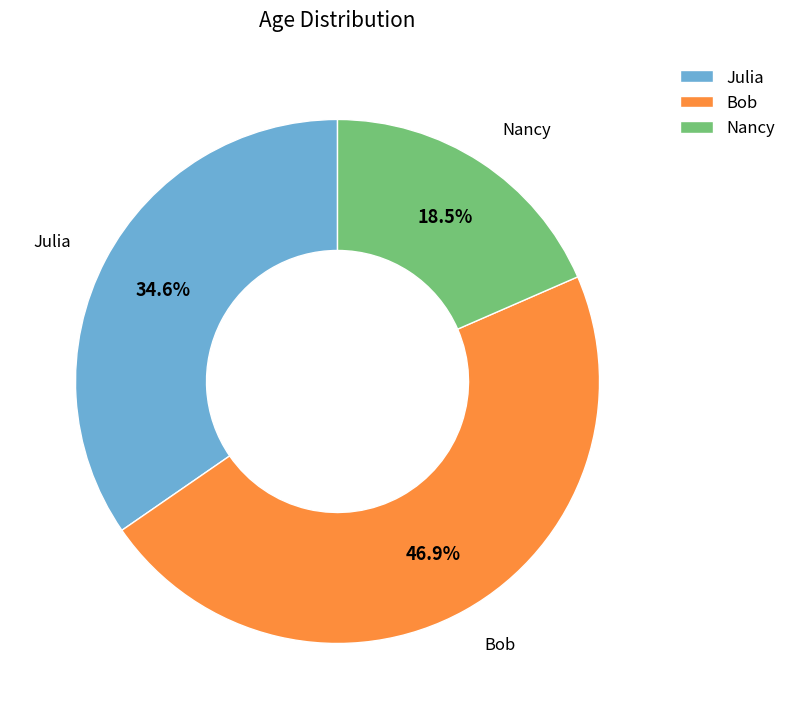

Between Bob and Julia, which is larger?

Bob